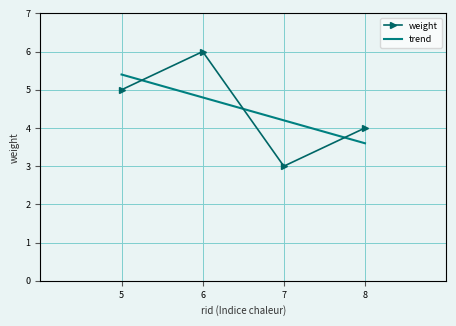

What is the minimum value shown in the chart?

3.0